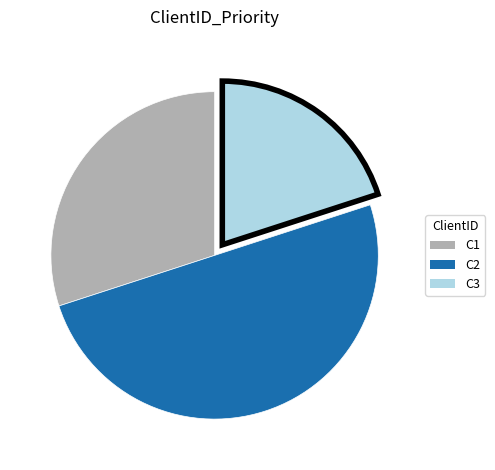

Which has a higher value, C2 or C3?

C2